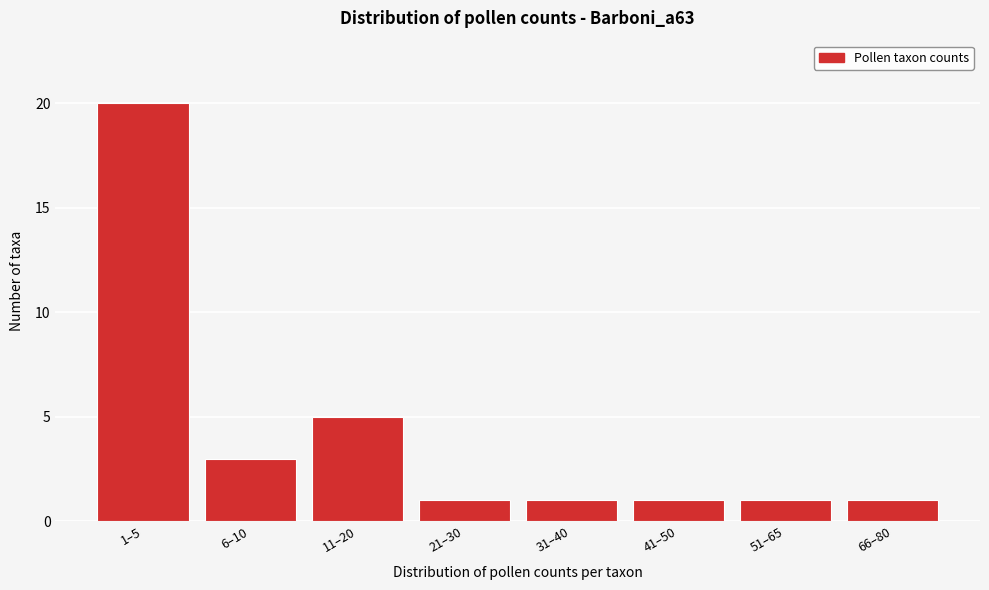

Reading right to left, transcribe all the data shown in this chart.

1	1	1	1	1	5	3	20